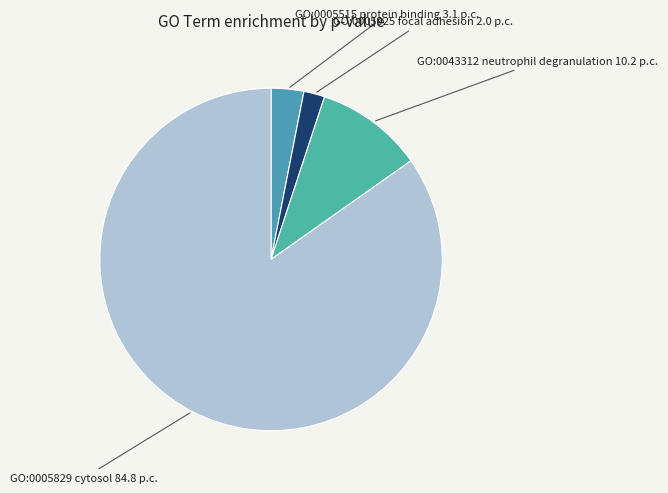

Rank the categories by value from highest to lowest.

GO:0005829
cytosol, GO:0043312
neutrophil degranulation, GO:0005515
protein binding, GO:0005925
focal adhesion